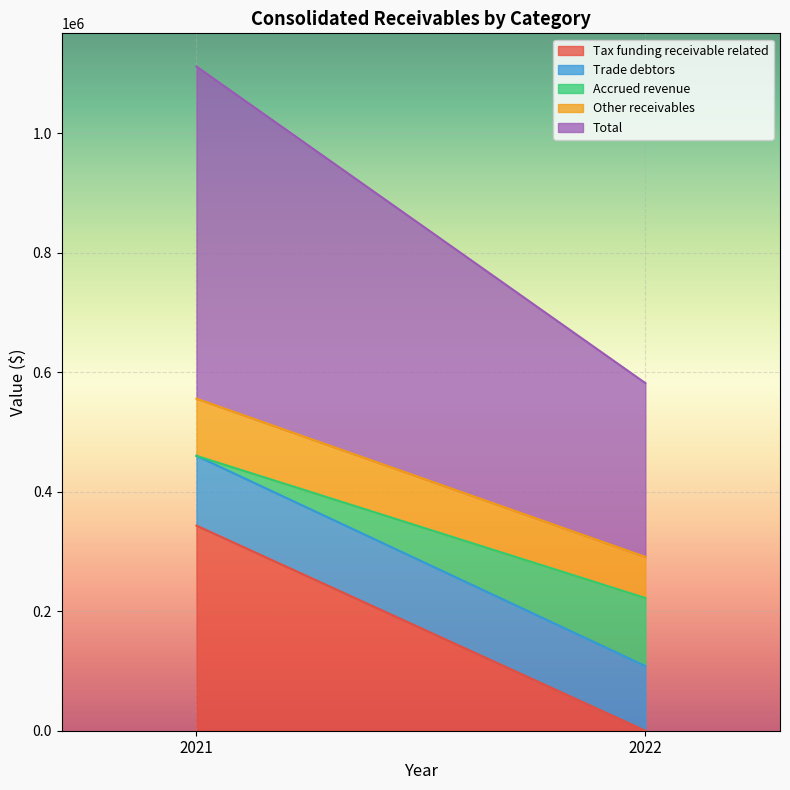

Reading right to left, what are the values for Tax funding receivable related?

0	343293